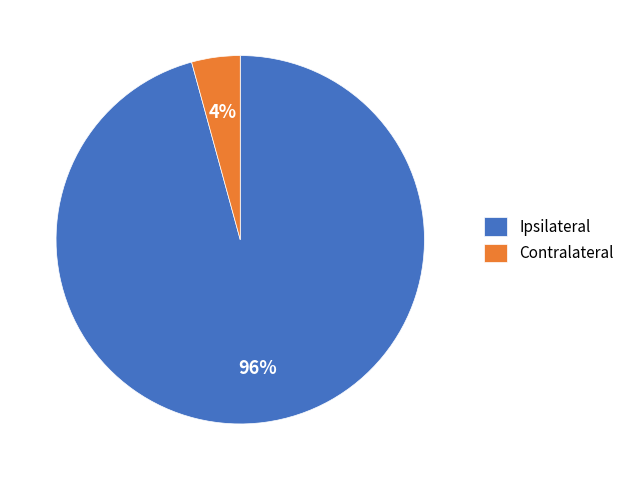

Count the number of slices in the pie.

2